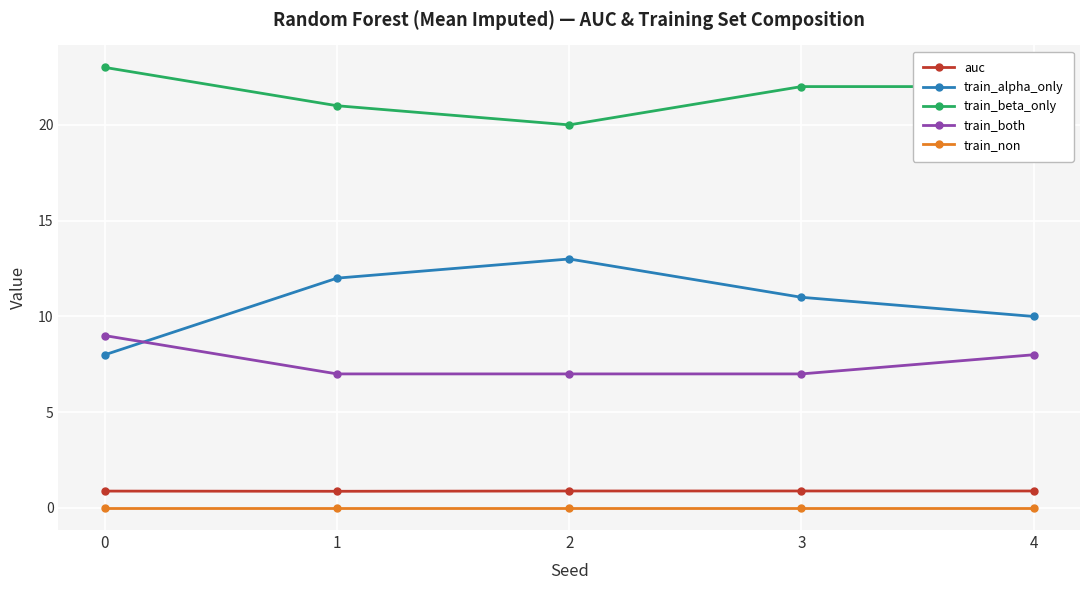

What is the difference between the highest and lowest values at 1?

21.0